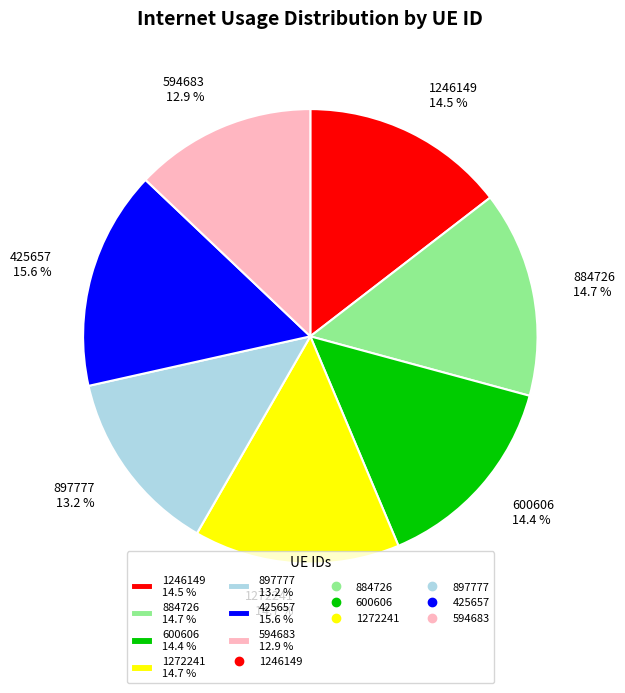

What percentage is NOT represented by 884726?

85.3%